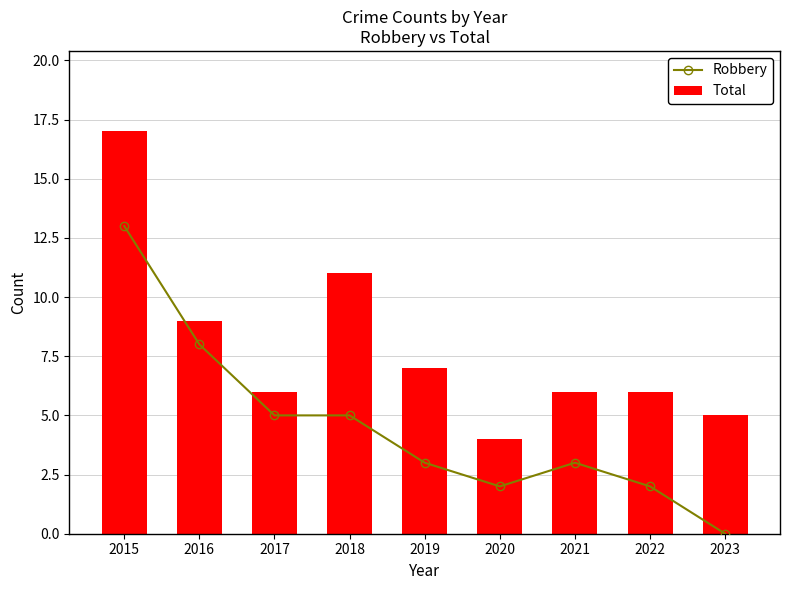

What are all the series names shown in the legend?

Robbery, Total